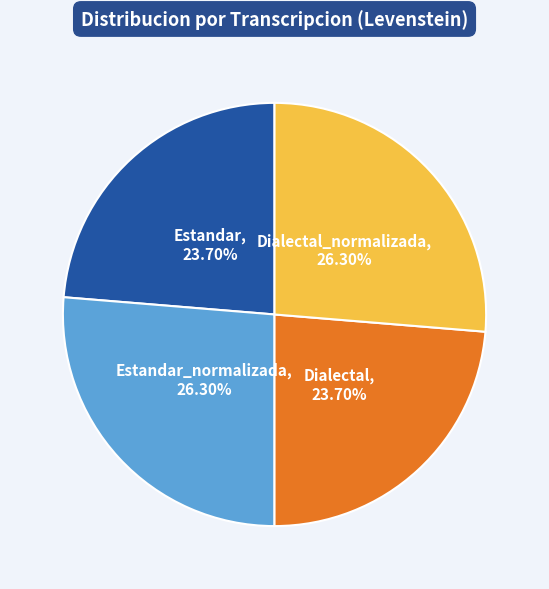

How many slices are in this pie chart?

4